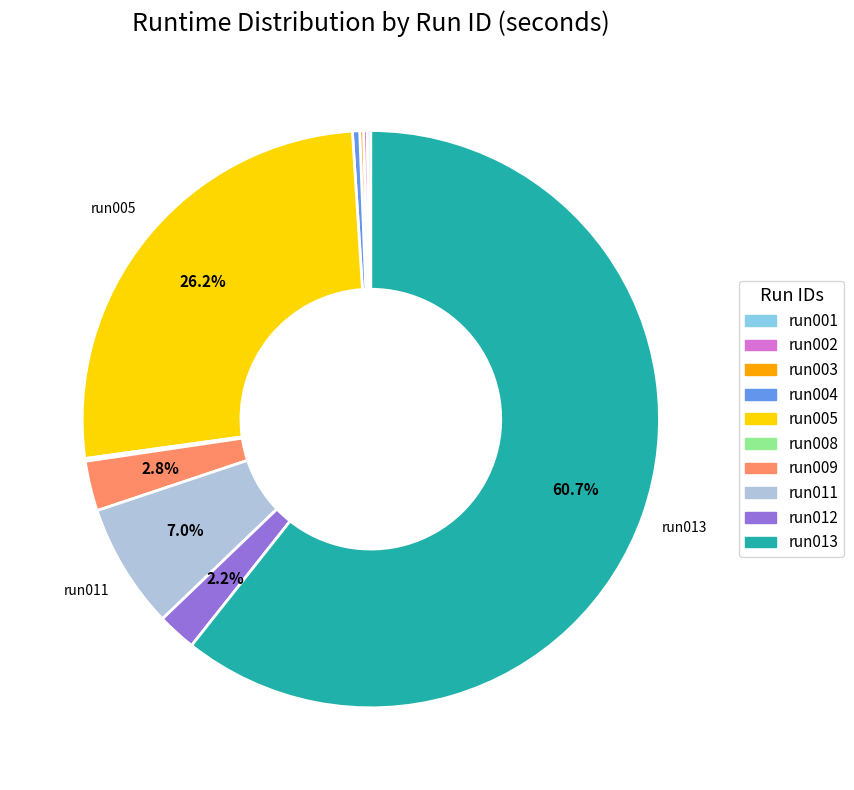

Combined, do run009 and run011 account for over 50%?

No